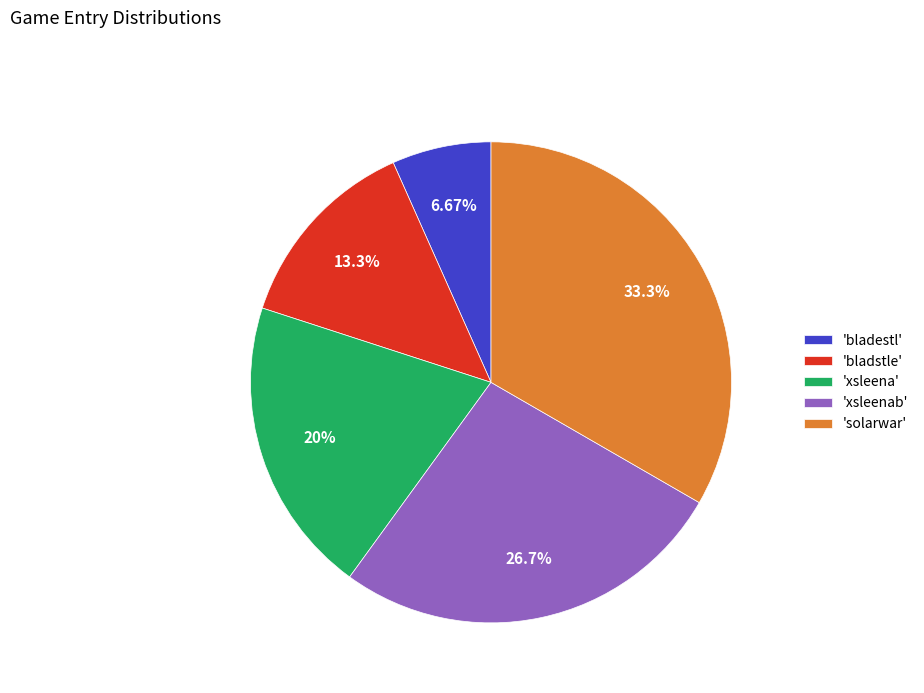

Do 'bladestl' and 'xsleena' together represent more than half of the pie?

No